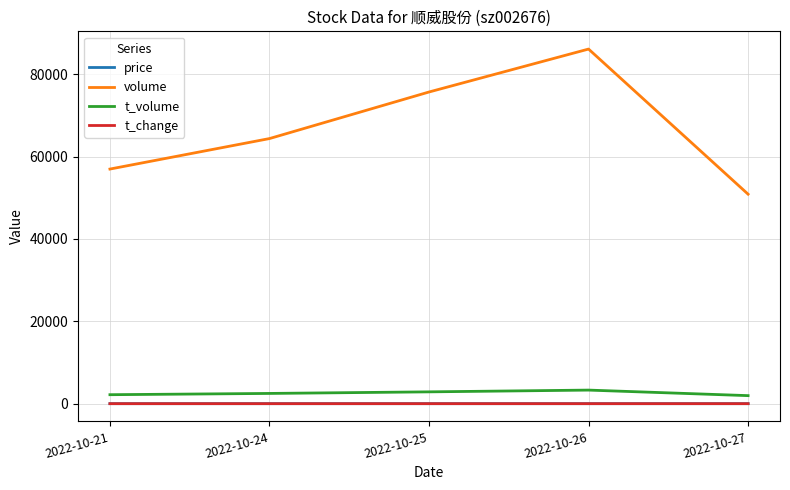

What is the sum of all price values?

19.1